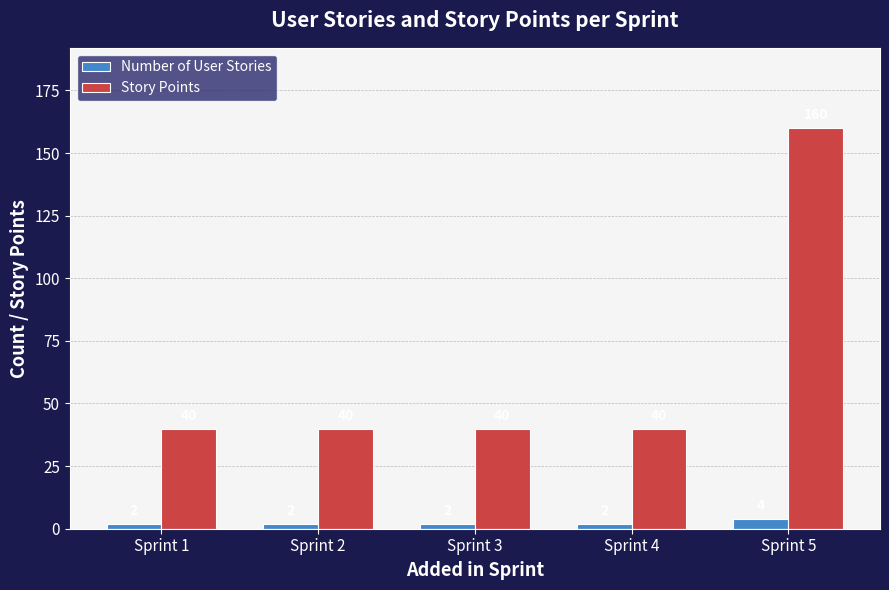

What is the minimum value shown in the chart?

2